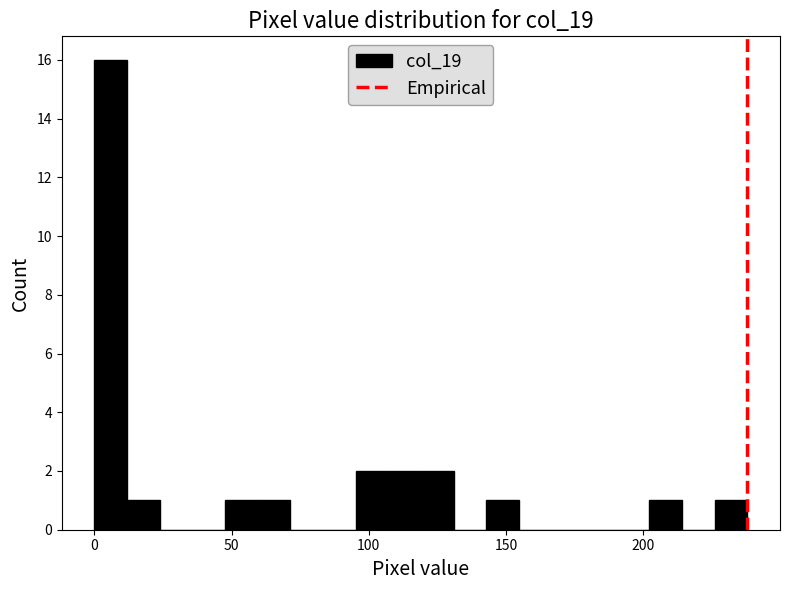

Around what value on the x-axis is the tallest bar? Give the approximate position of its centre, as read against the axis.

5